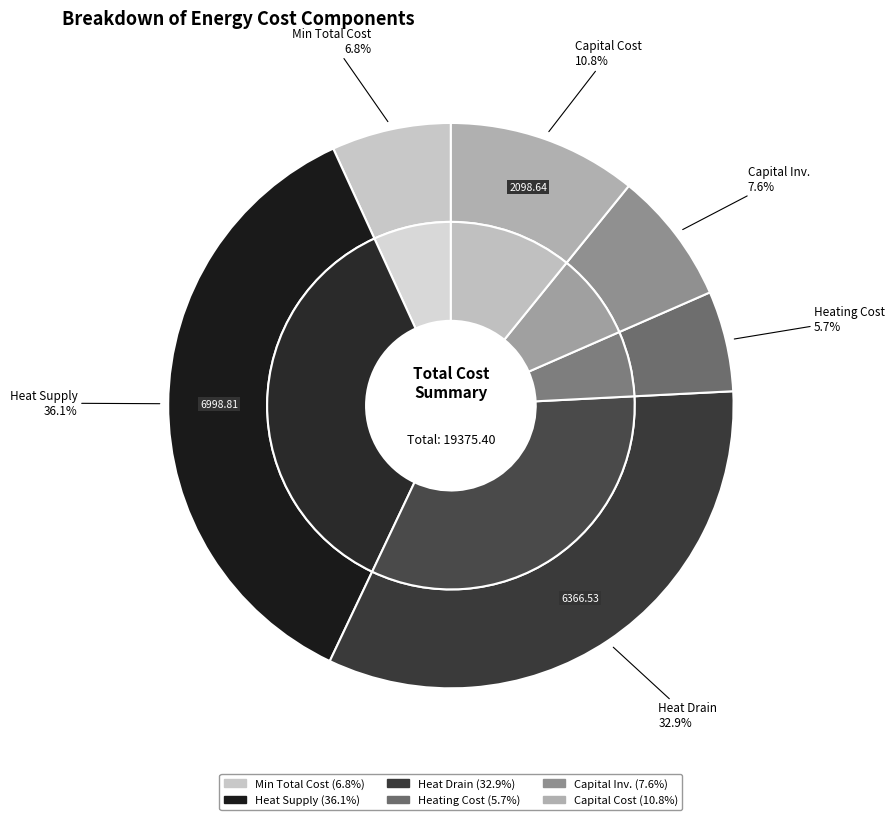

The sum_of_heat_drain slice represents 33% of the pie. True or false?

True